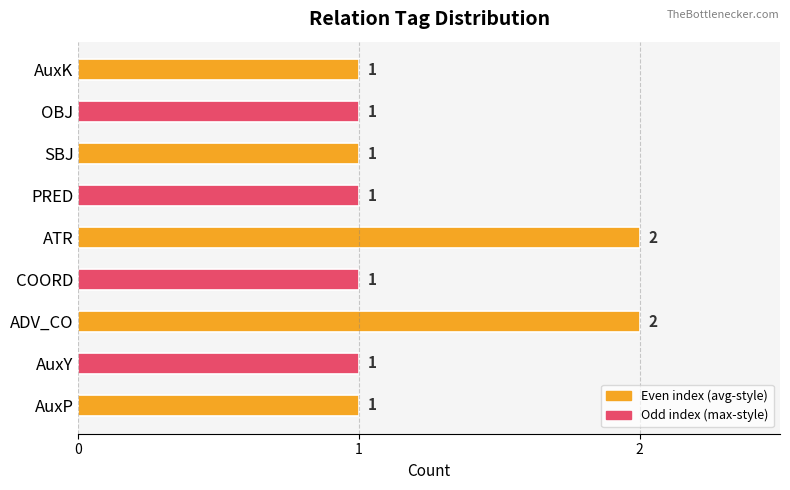

Reading bottom to top, what are all the values shown in this chart?

AuxP=1	AuxY=1	ADV_CO=2	COORD=1	ATR=2	PRED=1	SBJ=1	OBJ=1	AuxK=1